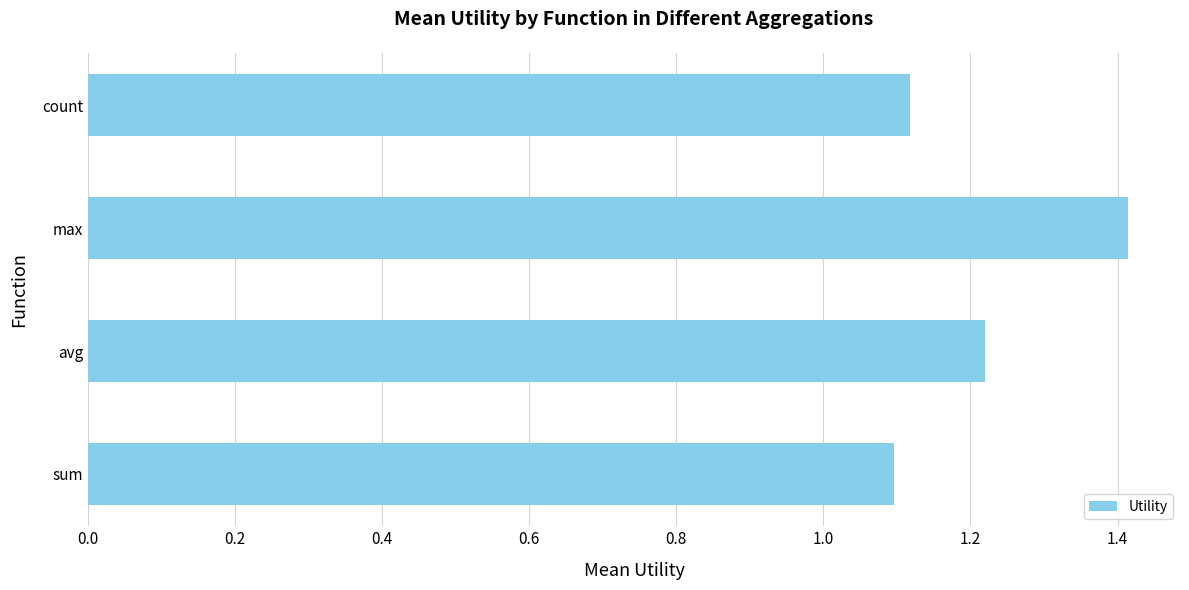

What is the change in value from sum to avg?

+0.1